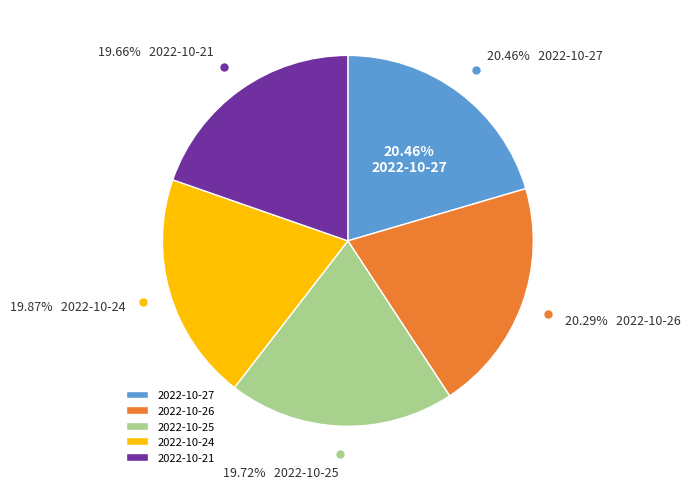

Which category has the smallest portion of the pie?

2022-10-21